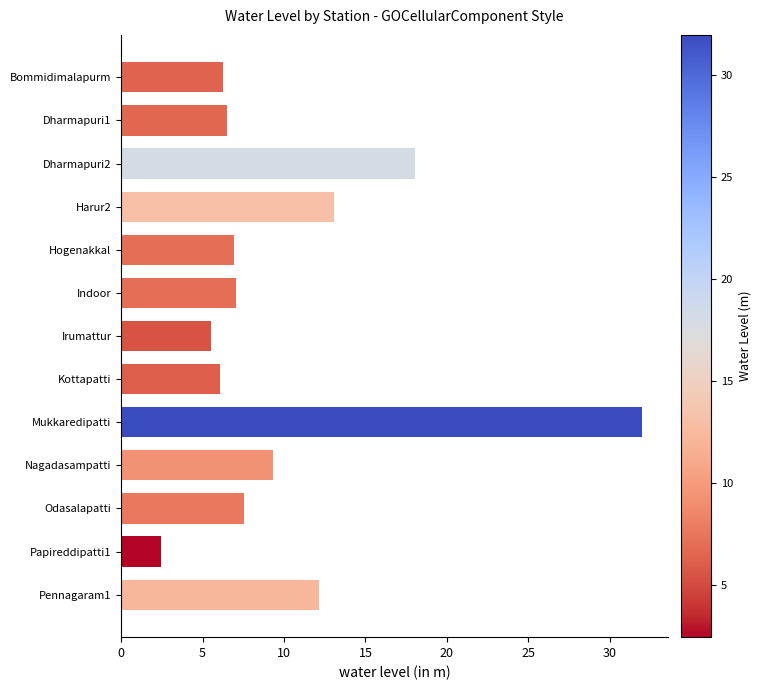

How many series are shown in this chart?

1